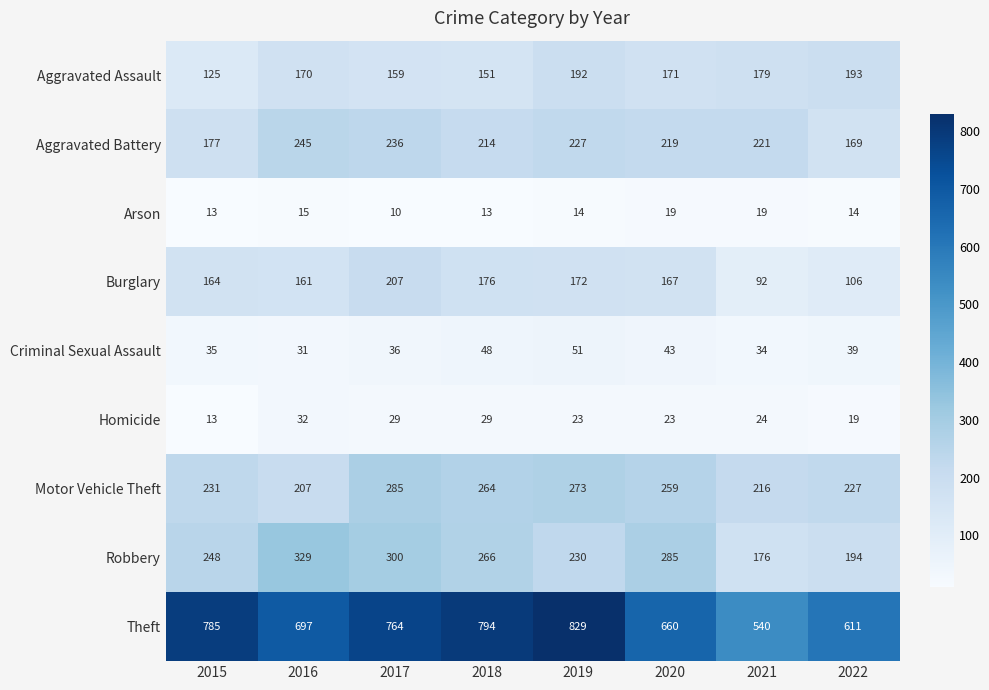

Between 2021 and 2022, which series saw the biggest shift?

Theft